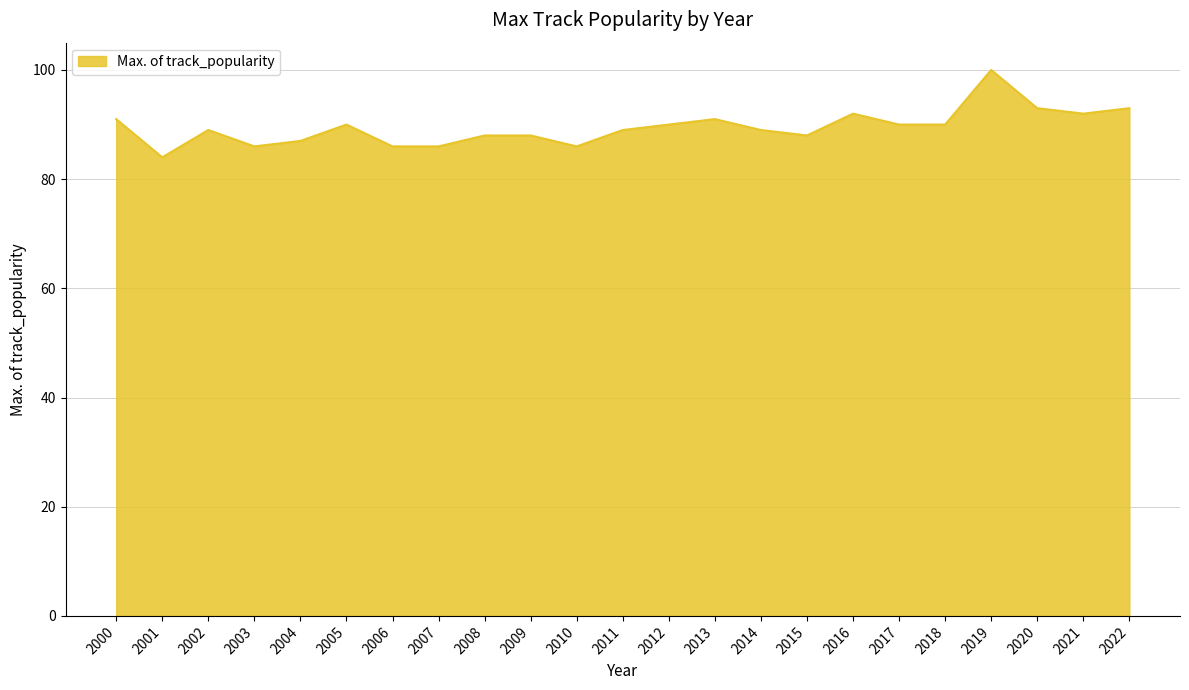

What is the smallest value displayed?

84